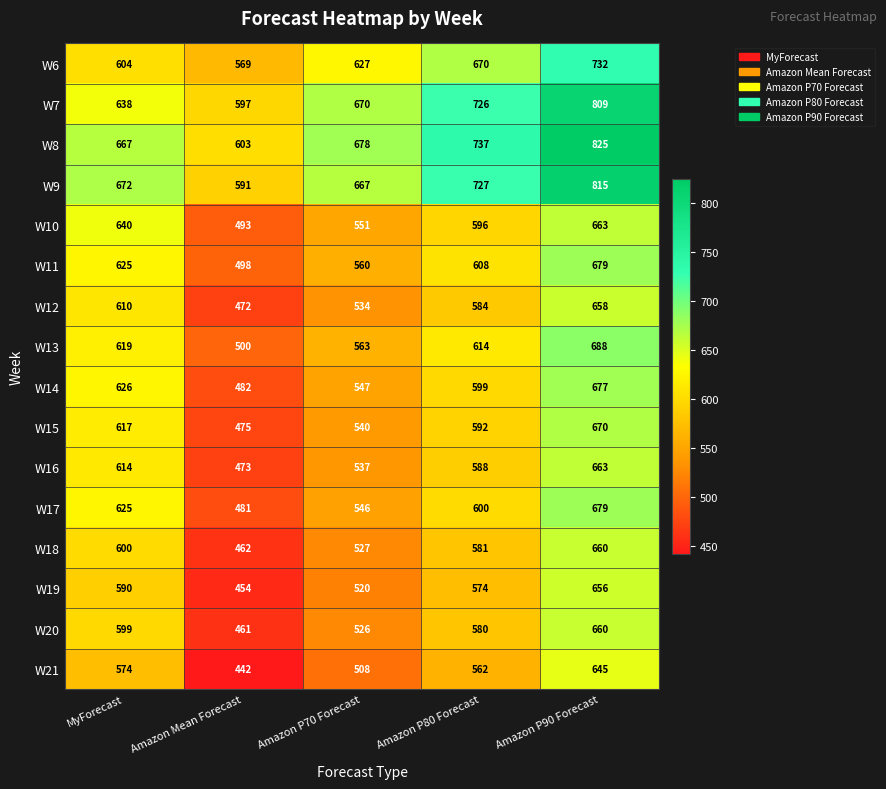

At how many categories does at least one series exceed 611?

4